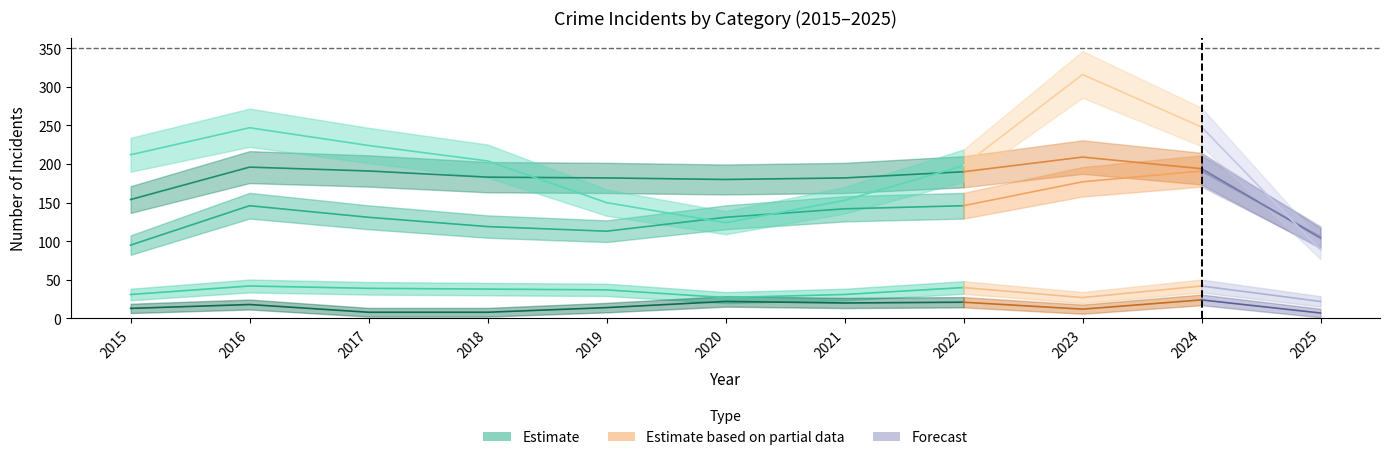

How many lines are shown in the chart?

5